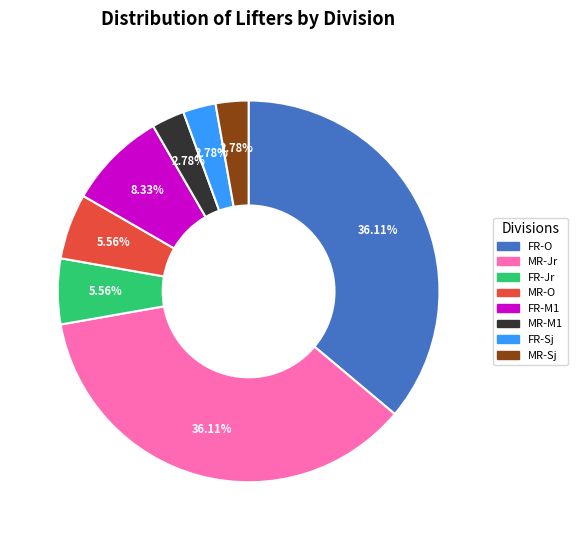

What percentage is the MR-M1 slice, to the nearest percent?

3%